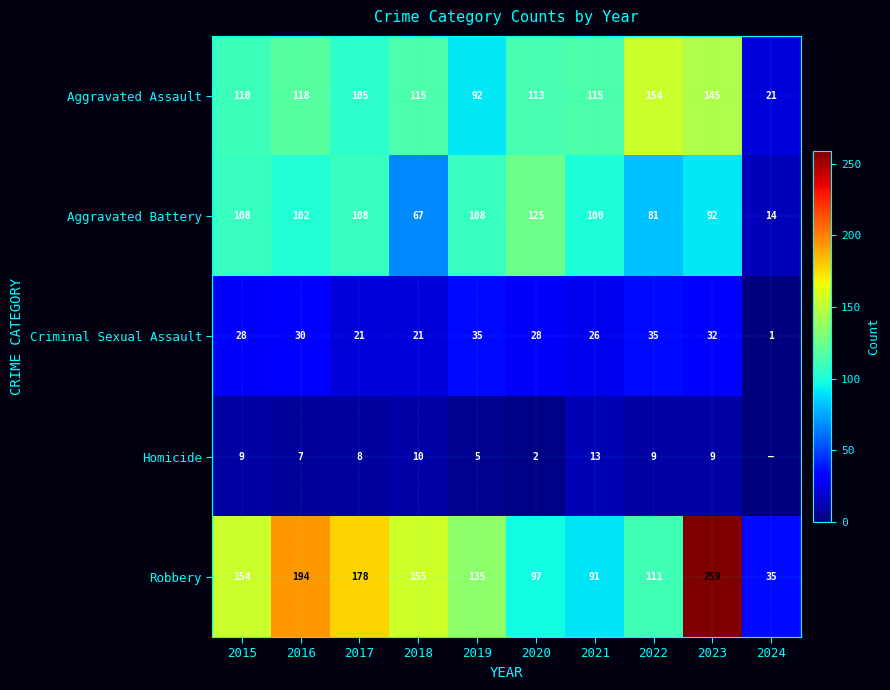

Is the value of Criminal Sexual Assault at 2016 greater than the value of Aggravated Assault at 2017?

No